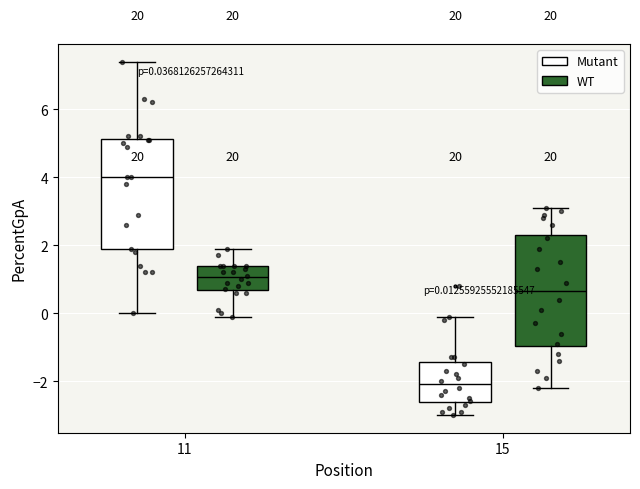

Which box has the lowest median line?

15 (Mutant)